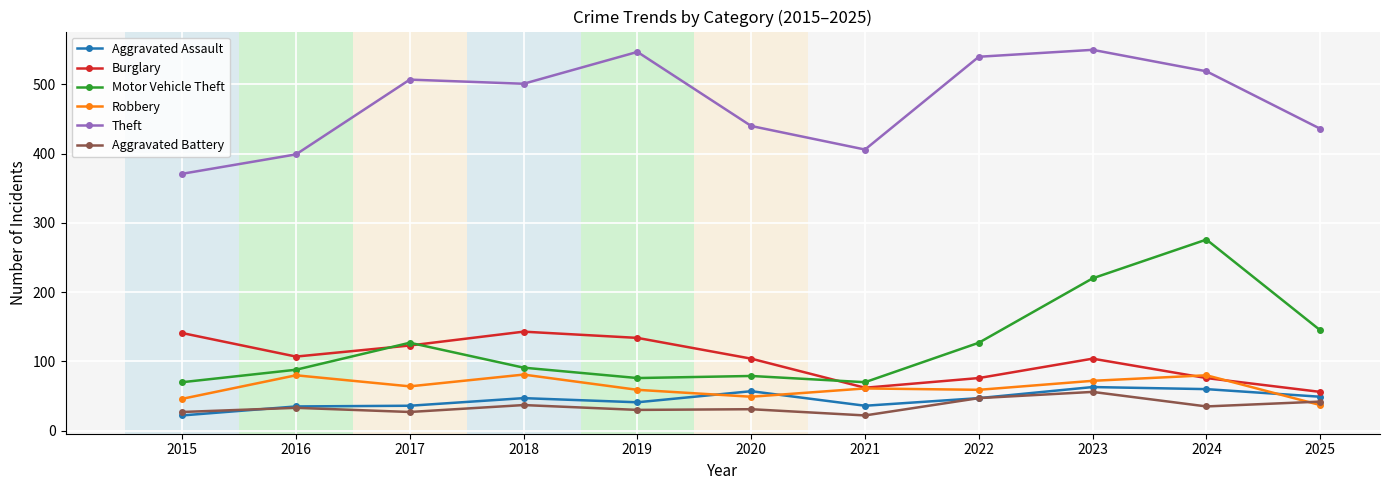

What is the greatest value displayed?

550